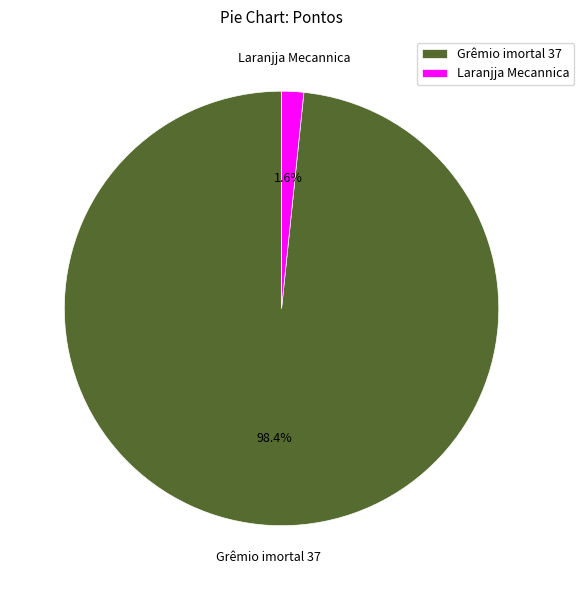

What is the smallest slice in the pie chart?

Laranjja Mecannica